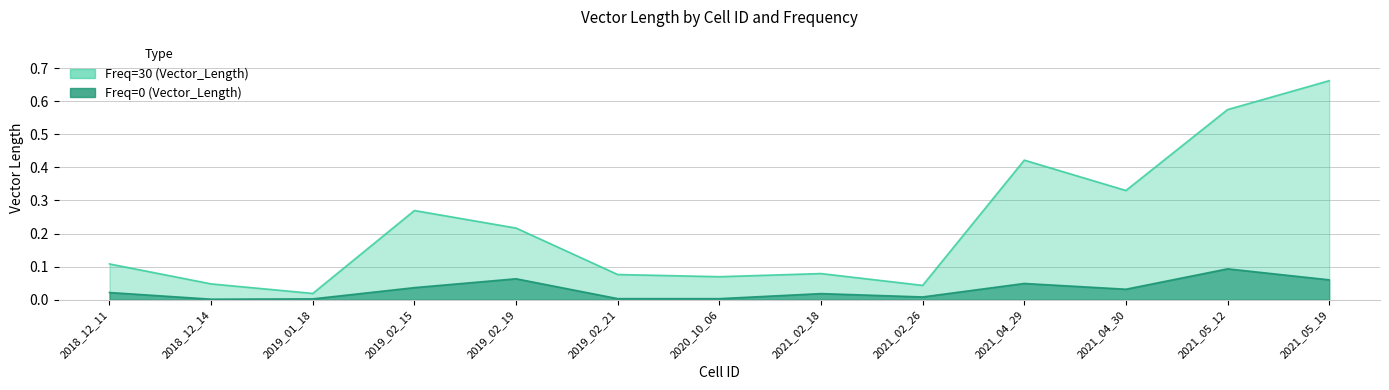

Reading left to right, transcribe all the data shown in this chart.

Freq=0 (Vector_Length): 0.0	0.0	0.0	0.0	0.1	0.0	0.0	0.0	0.0	0.0	0.0	0.1	0.1
Freq=30 (Vector_Length): 0.1	0.0	0.0	0.3	0.2	0.1	0.1	0.1	0.0	0.4	0.3	0.6	0.7